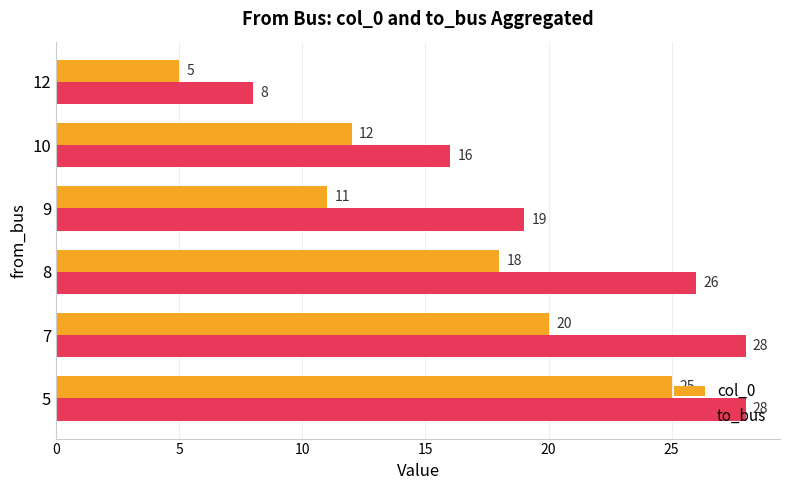

Which label corresponds to the smallest value in the chart?

12